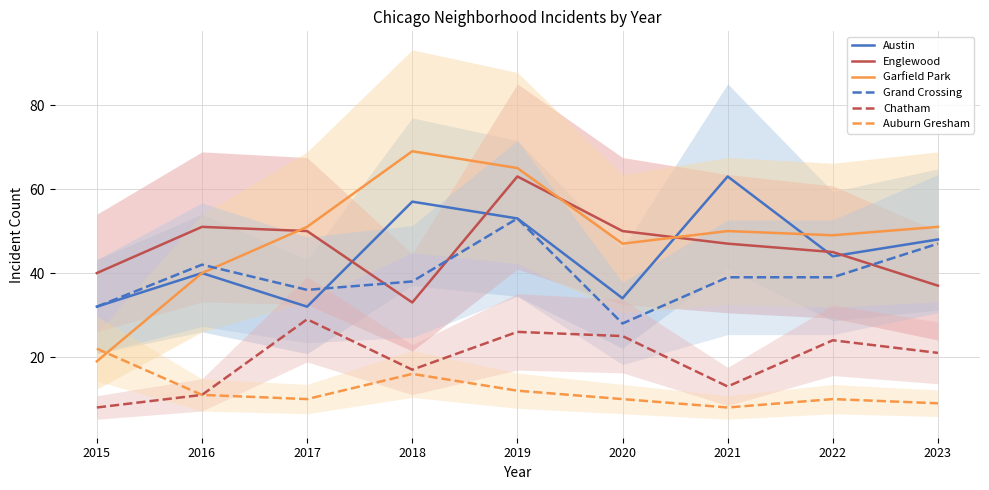

At how many categories does at least one series exceed 23?

9